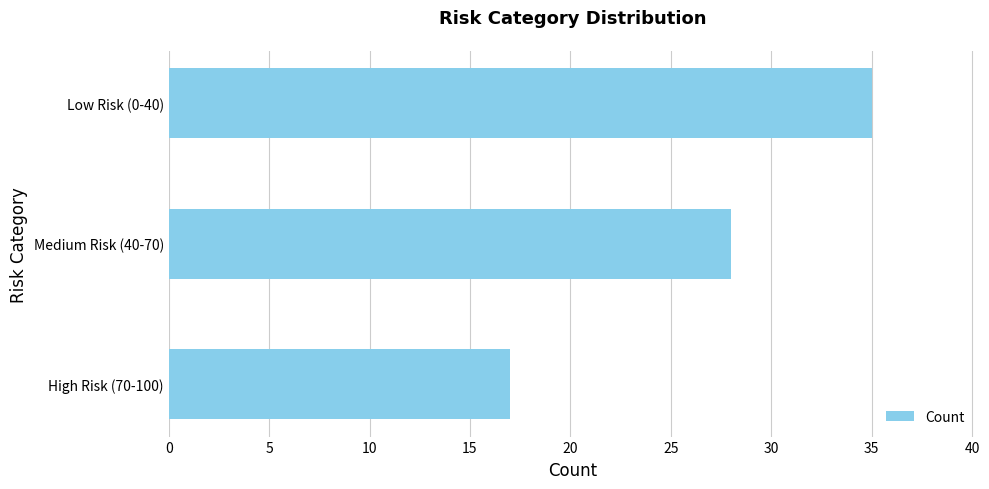

Count the values in the range 17 to 35.

3